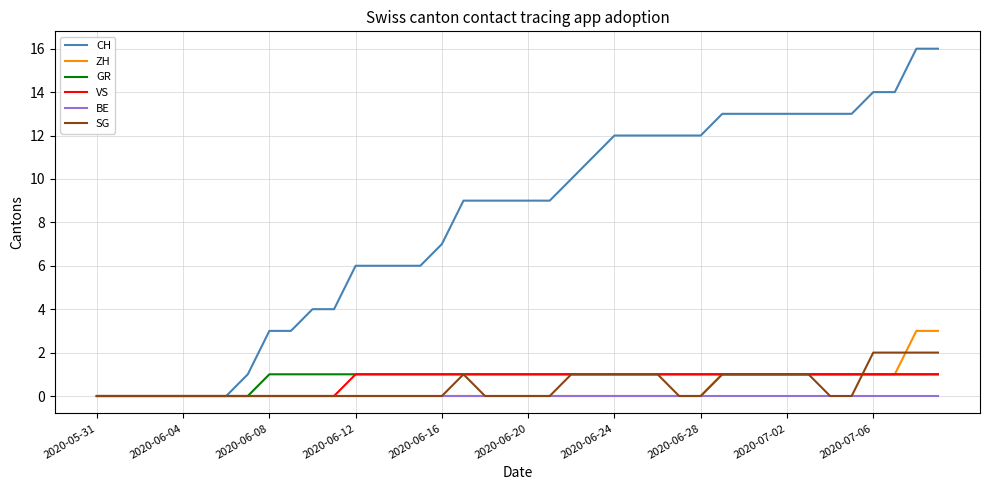

What is the greatest value displayed?

16